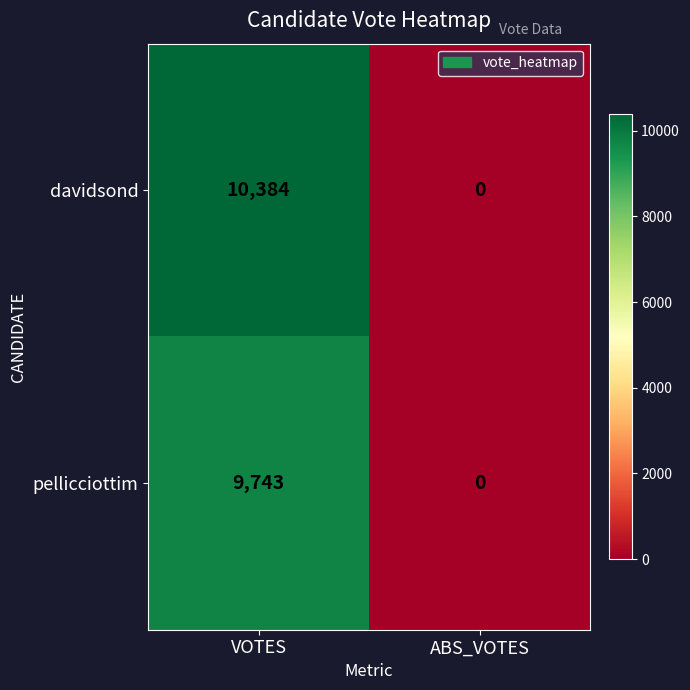

At how many categories does at least one series exceed 4480?

1